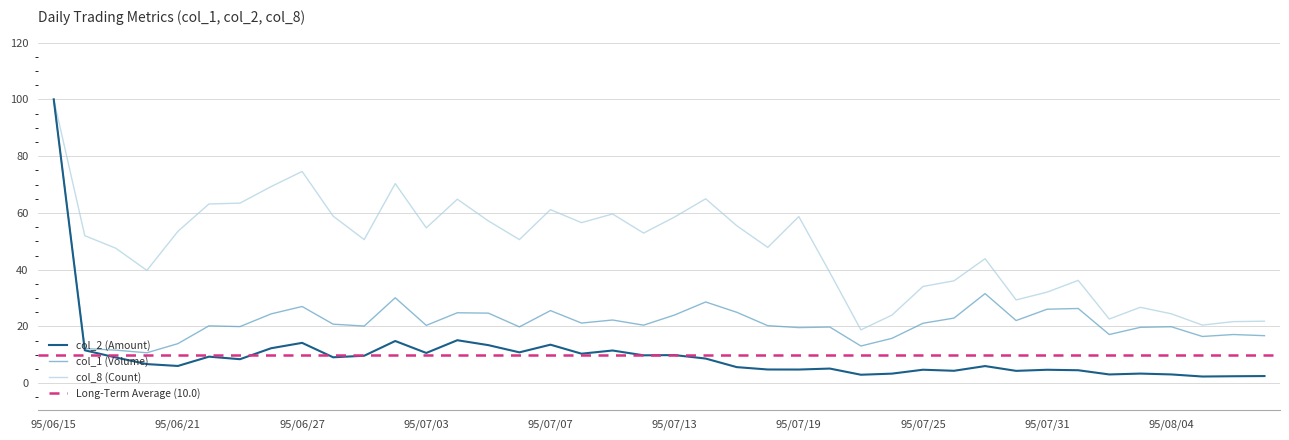

Reading left to right, what are all the values shown in this chart?

col_2 (Amount): 95/06/15=100.0	95/06/16=11.6	95/06/19=9.1	95/06/20=6.7	95/06/21=6.1	95/06/22=9.4	95/06/23=8.5	95/06/26=12.3	95/06/27=14.2	95/06/28=9.1	95/06/29=9.7	95/06/30=14.9	95/07/03=10.7	95/07/04=15.2	95/07/05=13.4	95/07/06=10.9	95/07/07=13.6	95/07/10=10.4	95/07/11=11.5	95/07/12=9.8	95/07/13=9.9	95/07/14=8.7	95/07/17=5.7	95/07/18=4.8	95/07/19=4.8	95/07/20=5.2	95/07/21=3.0	95/07/24=3.4	95/07/25=4.8	95/07/26=4.4	95/07/27=6.1	95/07/28=4.4	95/07/31=4.8	95/08/01=4.6	95/08/02=3.1	95/08/03=3.4	95/08/04=3.1	95/08/07=2.4	95/08/08=2.5	95/08/09=2.5
col_1 (Volume): 95/06/15=100.0	95/06/16=12.2	95/06/19=11.7	95/06/20=10.7	95/06/21=14.0	95/06/22=20.2	95/06/23=20.0	95/06/26=24.4	95/06/27=27.0	95/06/28=20.8	95/06/29=20.1	95/06/30=30.1	95/07/03=20.4	95/07/04=24.8	95/07/05=24.7	95/07/06=19.9	95/07/07=25.6	95/07/10=21.2	95/07/11=22.3	95/07/12=20.5	95/07/13=24.0	95/07/14=28.6	95/07/17=25.0	95/07/18=20.3	95/07/19=19.6	95/07/20=19.8	95/07/21=13.1	95/07/24=15.8	95/07/25=21.1	95/07/26=23.0	95/07/27=31.6	95/07/28=22.1	95/07/31=26.1	95/08/01=26.3	95/08/02=17.2	95/08/03=19.7	95/08/04=19.9	95/08/07=16.5	95/08/08=17.2	95/08/09=16.8
col_8 (Count): 95/06/15=100.0	95/06/16=52.0	95/06/19=47.6	95/06/20=39.8	95/06/21=53.5	95/06/22=63.1	95/06/23=63.5	95/06/26=69.3	95/06/27=74.6	95/06/28=58.9	95/06/29=50.6	95/06/30=70.3	95/07/03=54.7	95/07/04=64.8	95/07/05=57.2	95/07/06=50.6	95/07/07=61.2	95/07/10=56.6	95/07/11=59.6	95/07/12=52.9	95/07/13=58.6	95/07/14=65.0	95/07/17=55.5	95/07/18=47.9	95/07/19=58.7	95/07/20=39.0	95/07/21=18.8	95/07/24=24.0	95/07/25=34.1	95/07/26=36.1	95/07/27=43.9	95/07/28=29.4	95/07/31=32.1	95/08/01=36.2	95/08/02=22.6	95/08/03=26.8	95/08/04=24.5	95/08/07=20.5	95/08/08=21.7	95/08/09=21.9